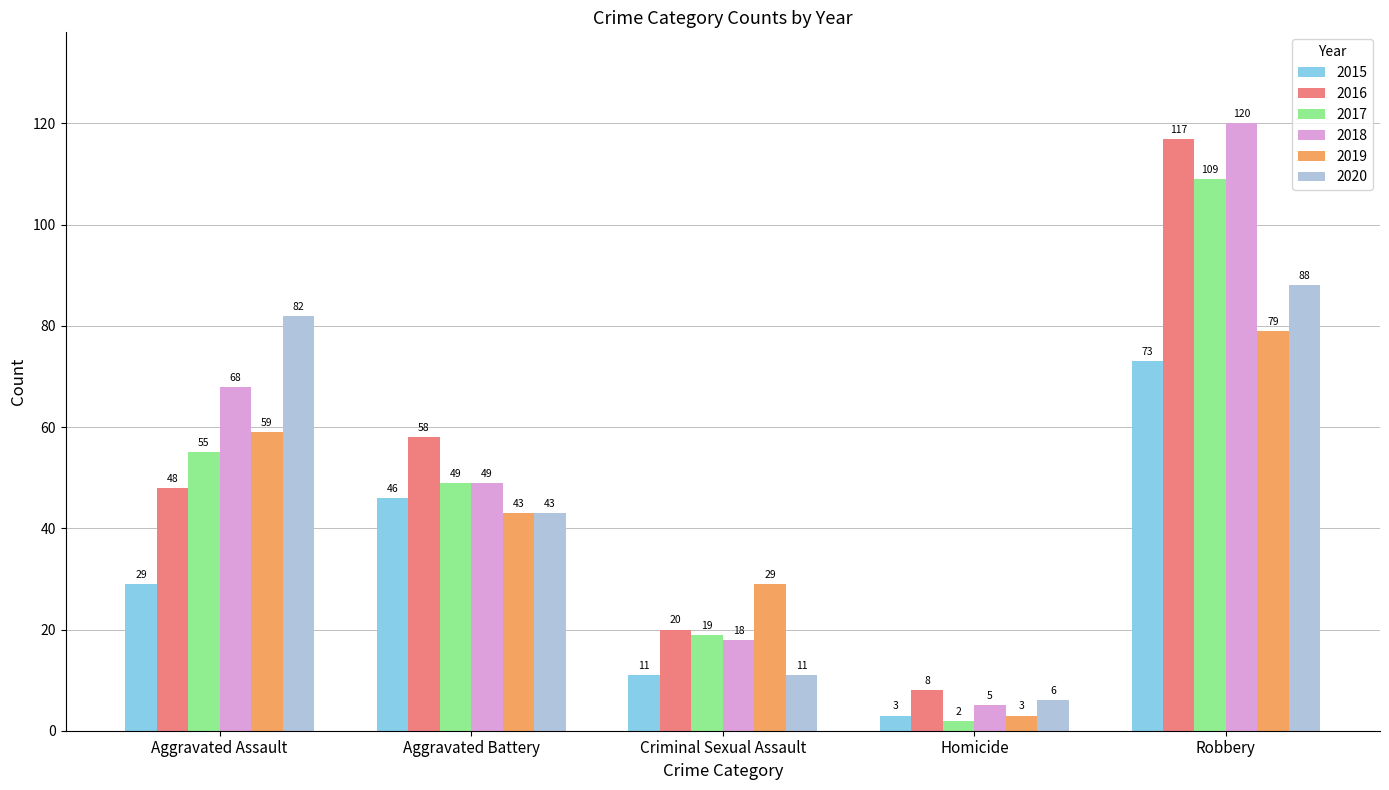

Which series has the largest range (max minus min)?

2018